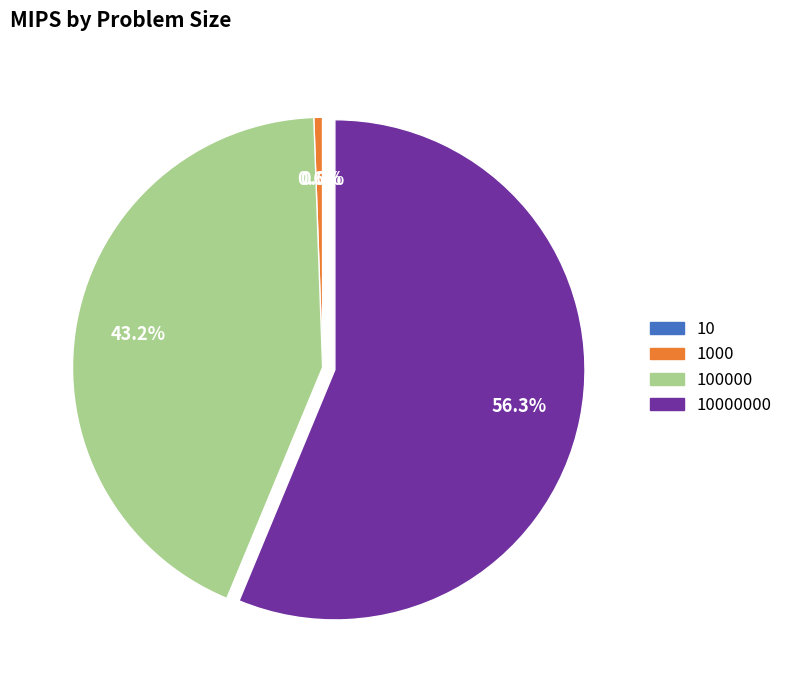

Is there any slice that represents more than half of the pie?

Yes